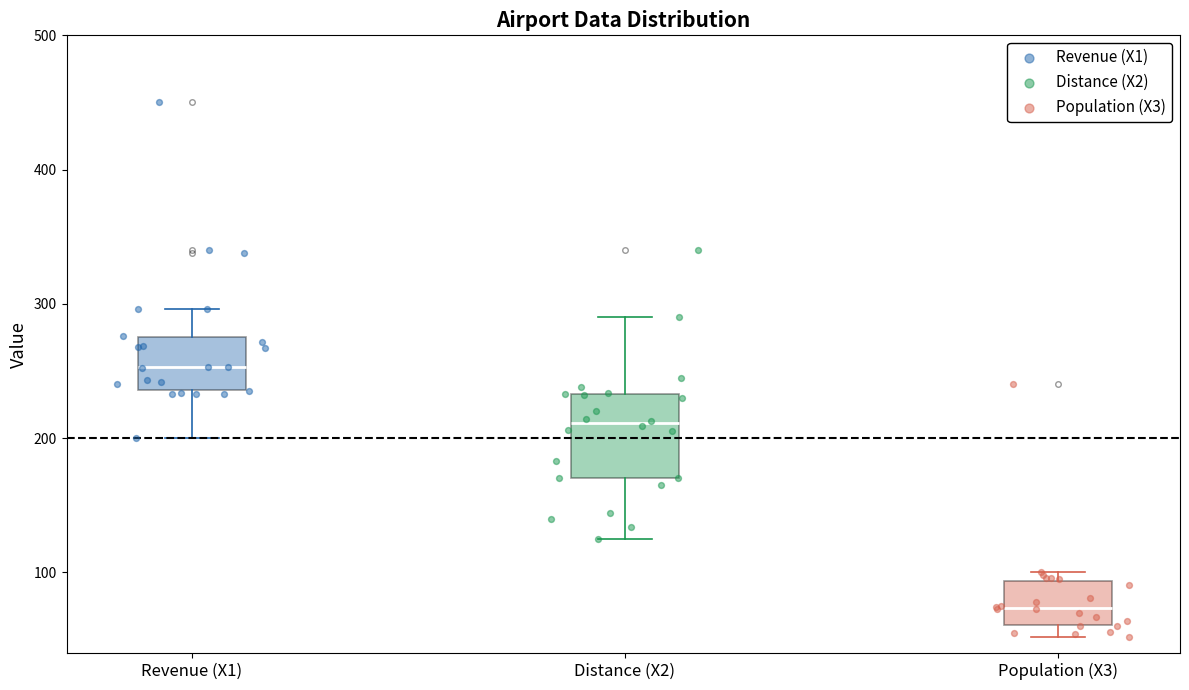

Reading left to right, read every box against the y-axis: the position of its median line, the range the box covers, and the ends of its whiskers. The values are not printed on the chart, so give them approximately, as read against the axis.

Revenue (X1): median 250, box 240 to 280, whiskers 200 to 300
Distance (X2): median 210, box 170 to 230, whiskers 130 to 290
Population (X3): median 70, box 60 to 90, whiskers 50 to 100